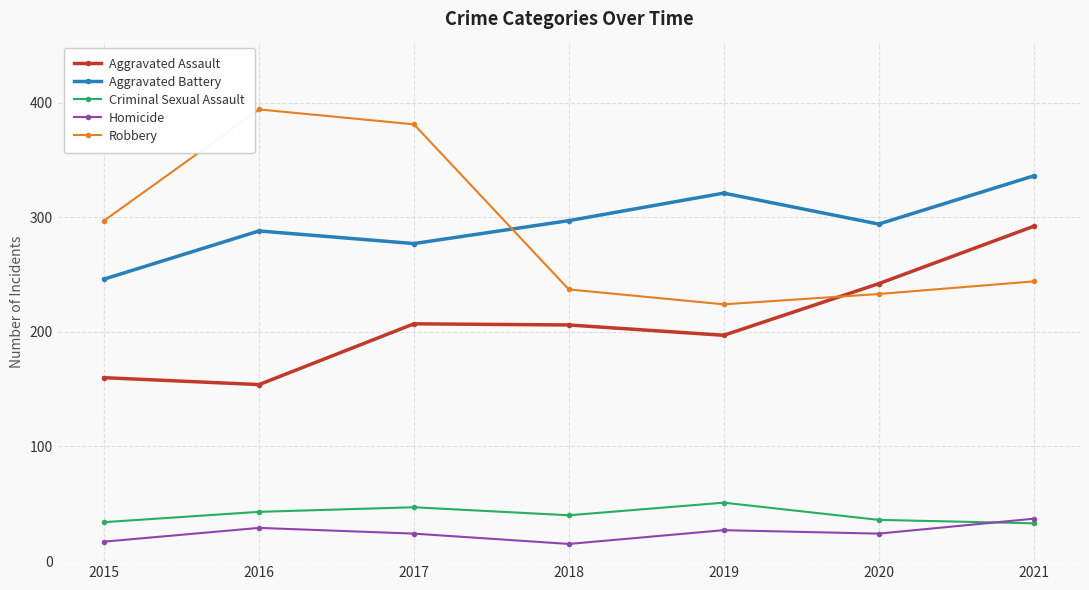

Rank the series at 2019 from lowest to highest value.

Homicide, Criminal Sexual Assault, Aggravated Assault, Robbery, Aggravated Battery